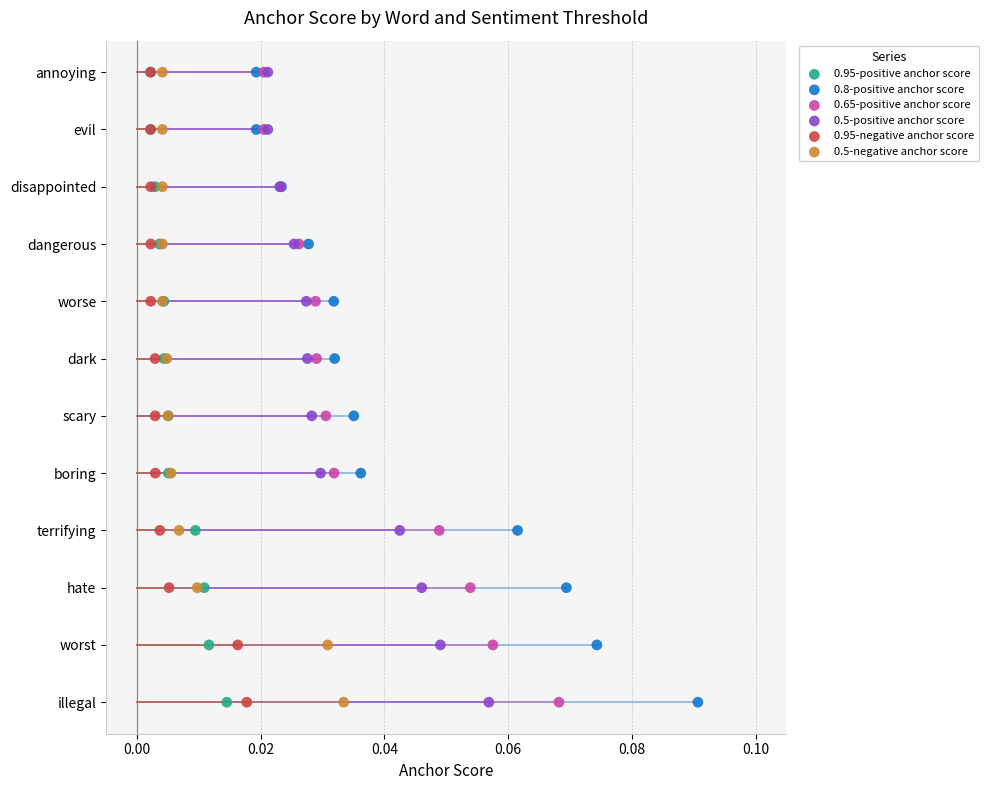

What are all the series names shown in the legend?

0.95-positive anchor score, 0.8-positive anchor score, 0.65-positive anchor score, 0.5-positive anchor score, 0.95-negative anchor score, 0.5-negative anchor score